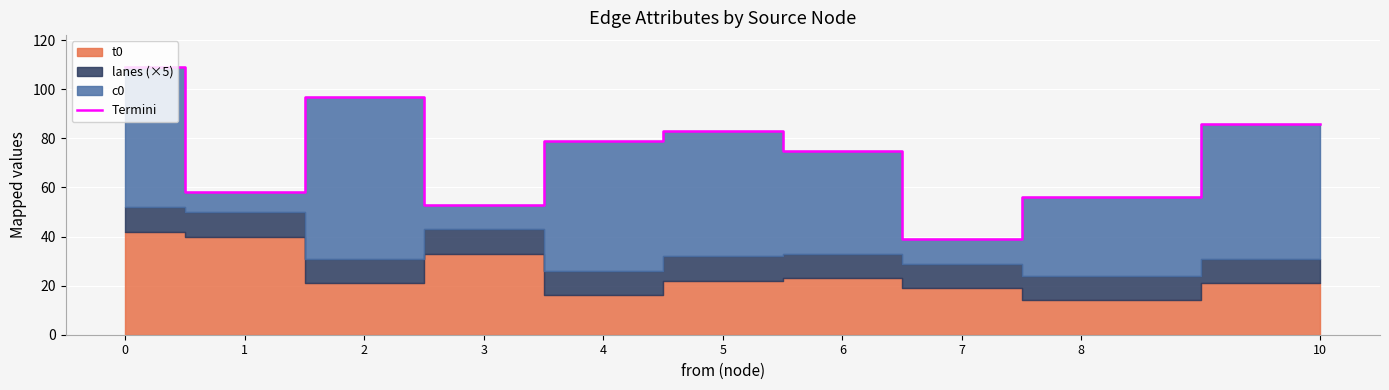

Is it true that the value at 5 is 83?

True